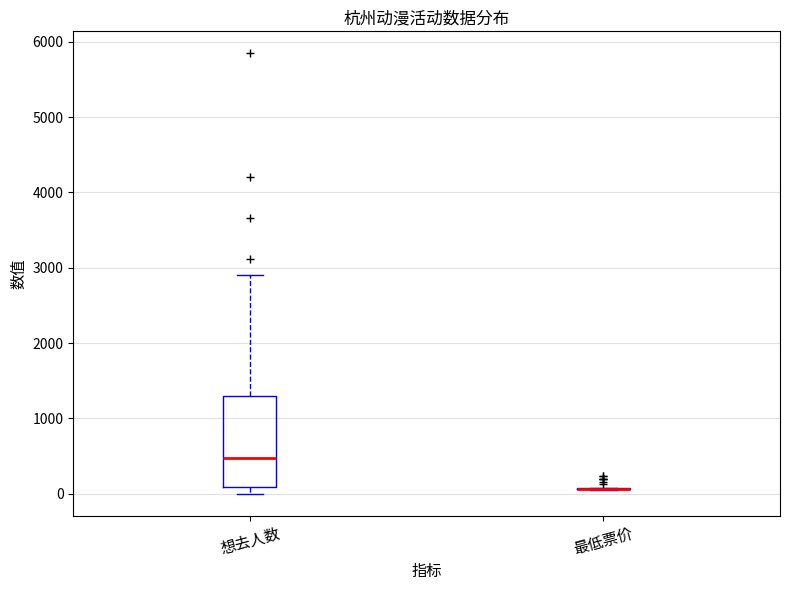

Comparing the boxes themselves (not the whiskers), which one is the tallest?

想去人数